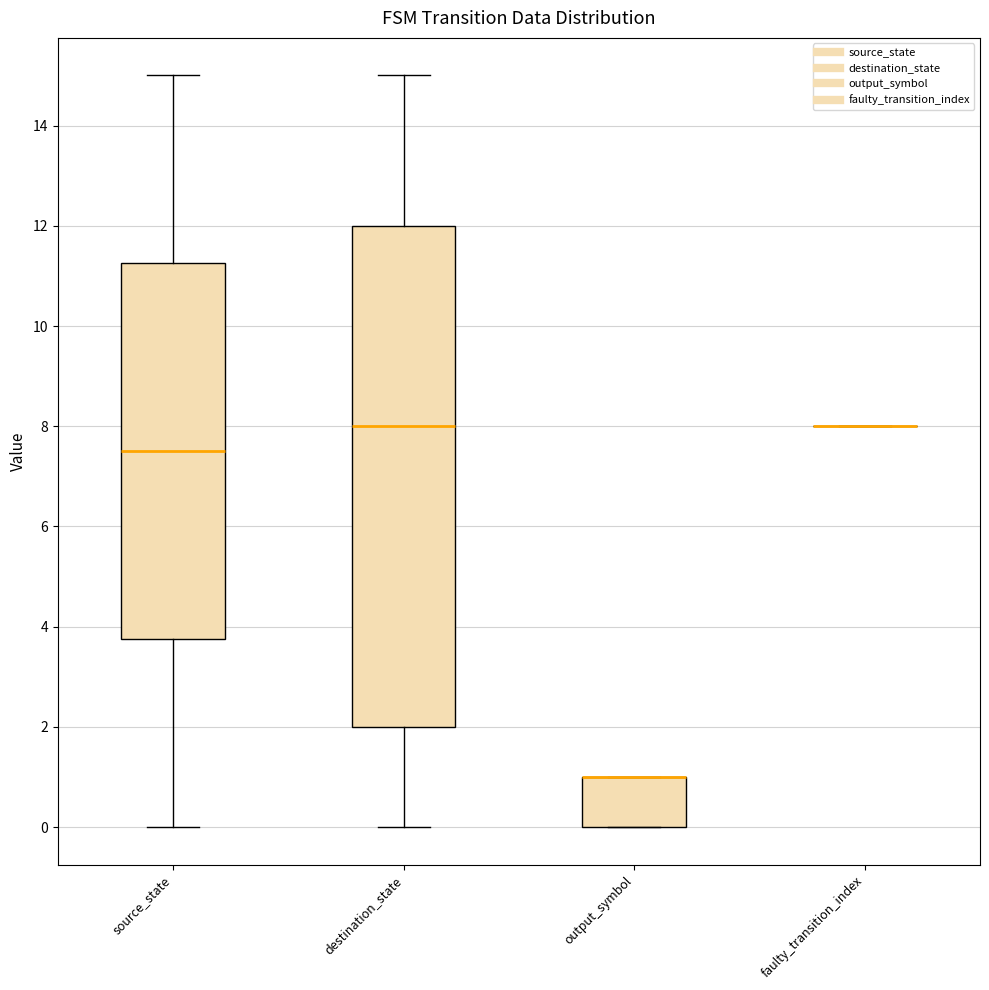

Reading left to right, read every box against the y-axis: the position of its median line, the range the box covers, and the ends of its whiskers. The values are not printed on the chart, so give them approximately, as read against the axis.

source_state: median 7.6, box 3.8 to 11.2, whiskers 0.0 to 15.0
destination_state: median 8.0, box 2.0 to 12.0, whiskers 0.0 to 15.0
output_symbol: median 1.0 (drawn on the box's upper edge), box 0.0 to 1.0, whiskers 0.0 to 1.0
faulty_transition_index: box collapsed to a line at 8.0, whiskers 8.0 to 8.0